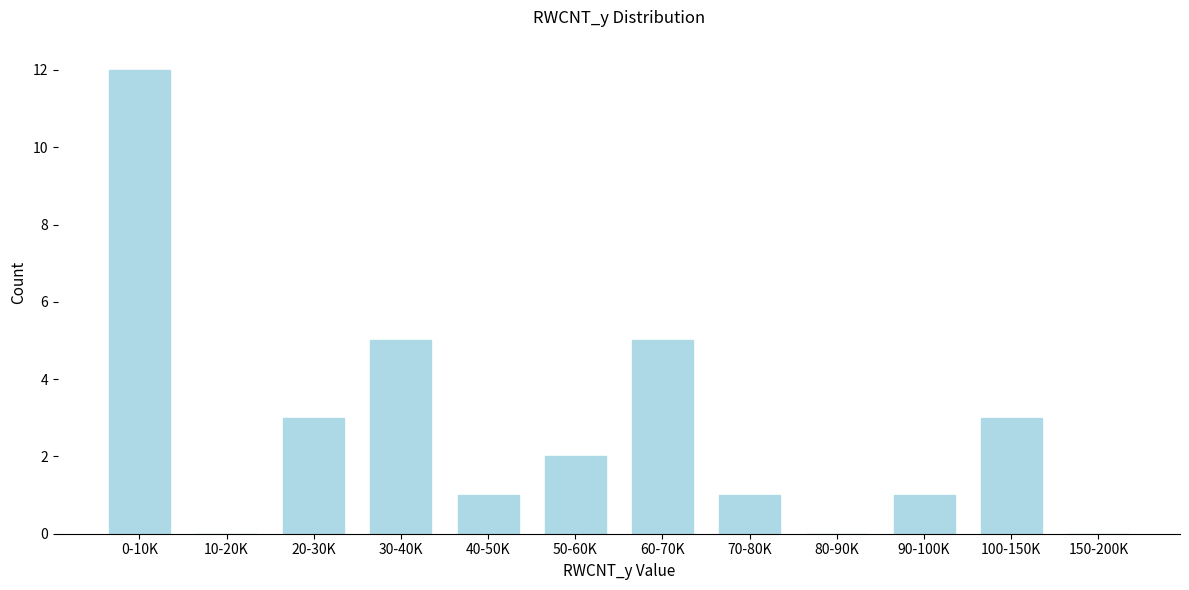

Reading left to right, what are all the values shown in this chart?

0-10K=12	10-20K=0	20-30K=3	30-40K=5	40-50K=1	50-60K=2	60-70K=5	70-80K=1	80-90K=0	90-100K=1	100-150K=3	150-200K=0